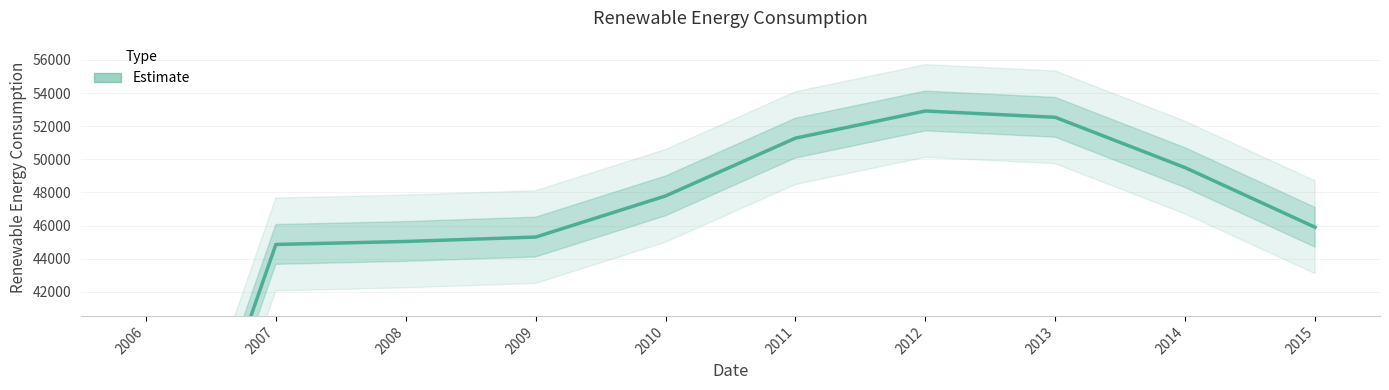

At which category does the chart reach its peak across all series?

2012